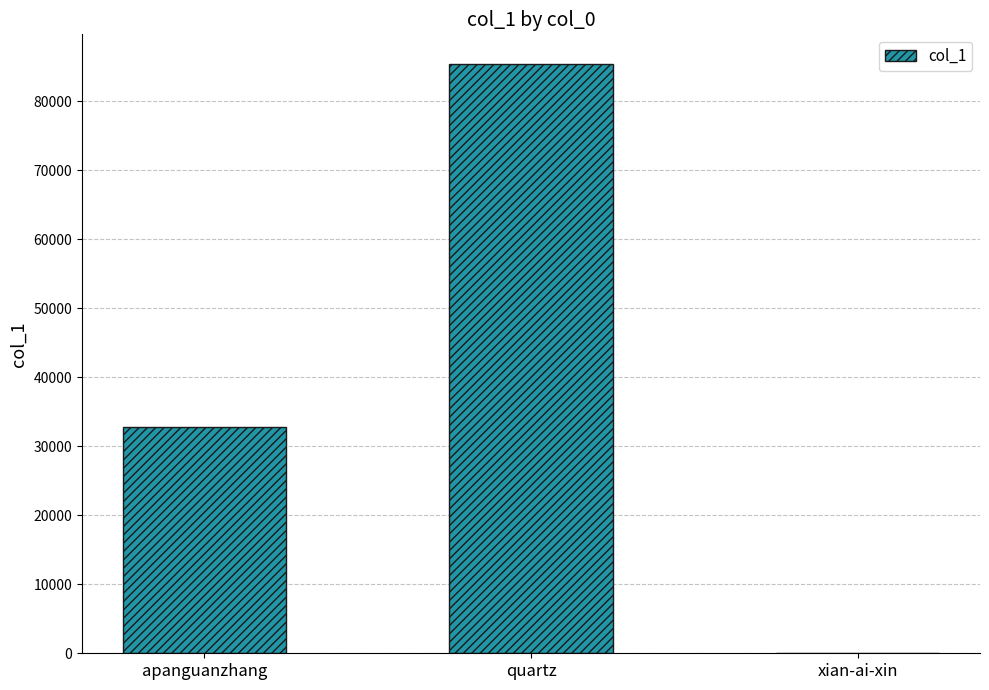

How many data points does each series have?

3